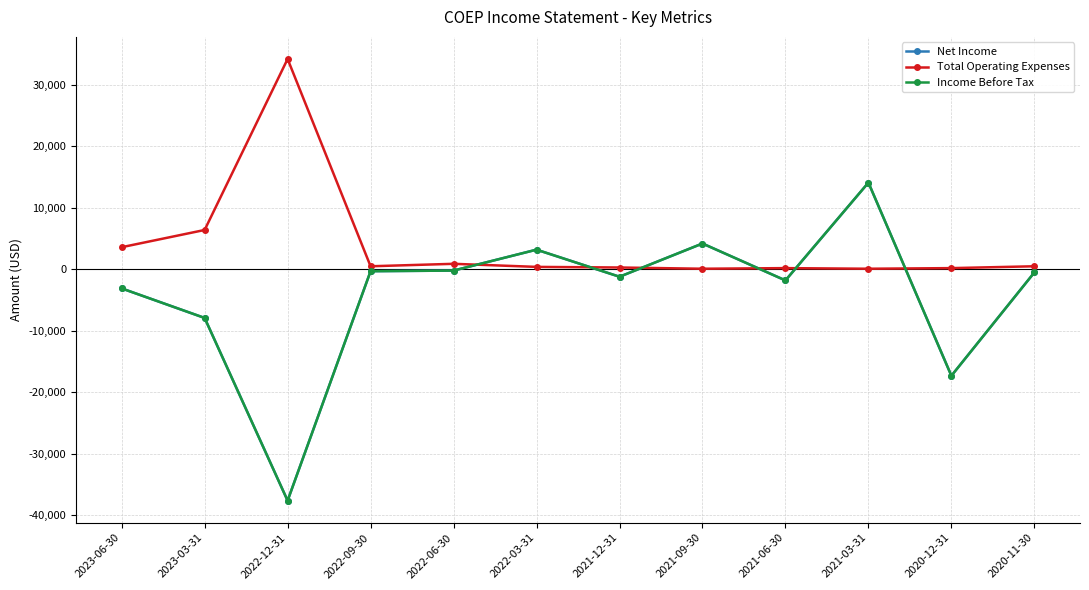

Does the chart have visible grid lines?

Yes